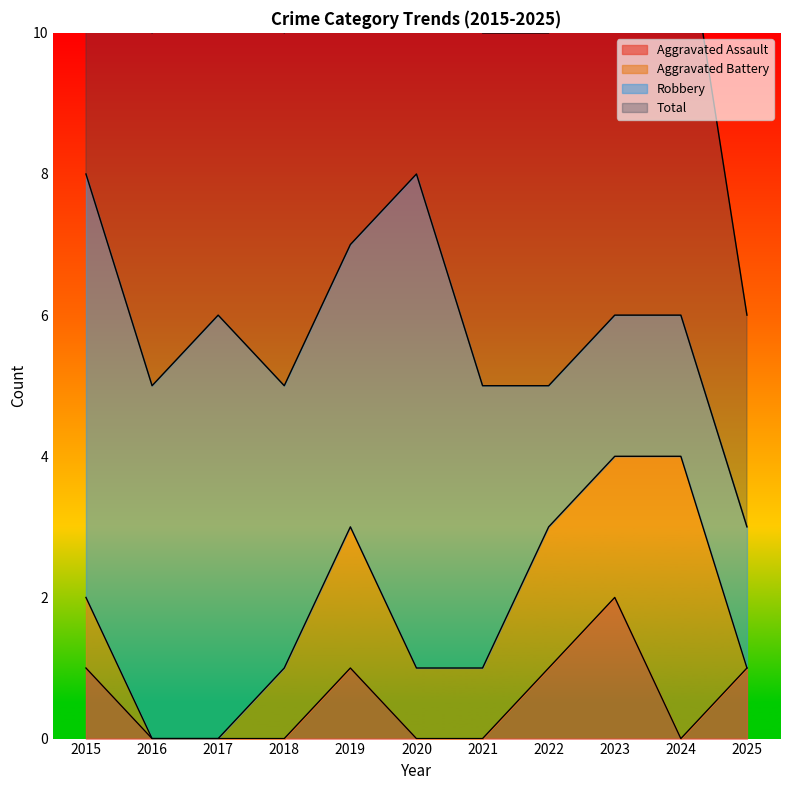

What is the average value of the Aggravated Assault series?

1